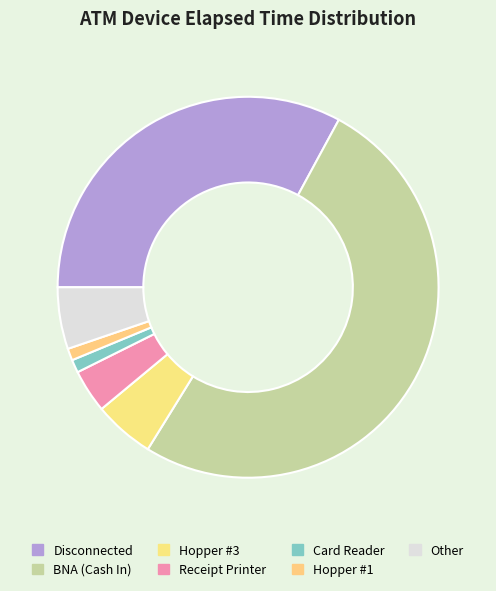

Which slice represents more than half of the pie?

BNA (Cash In)